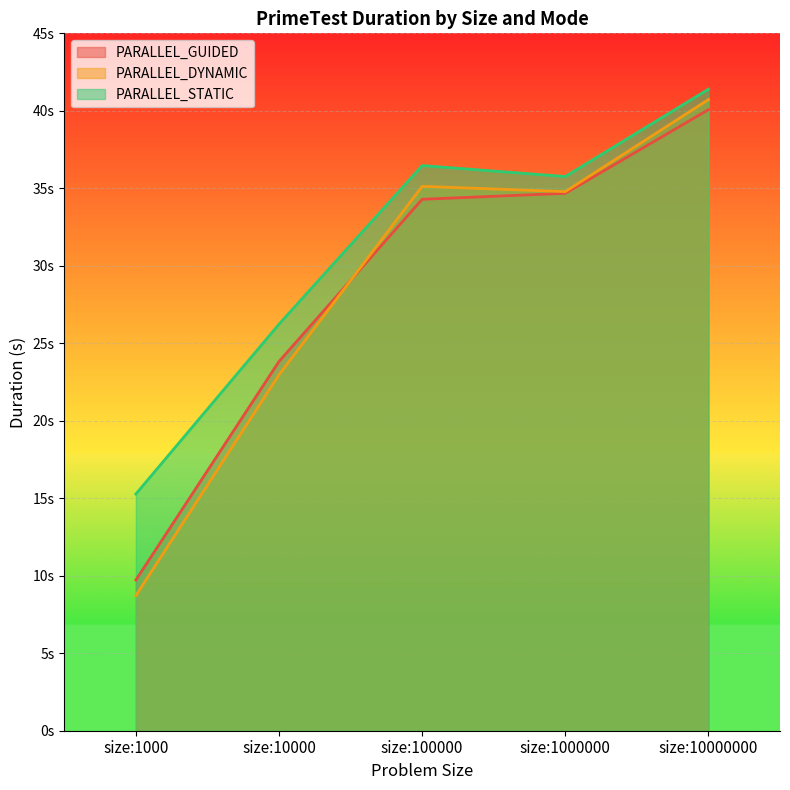

Which series has the widest spread of values?

PARALLEL_DYNAMIC